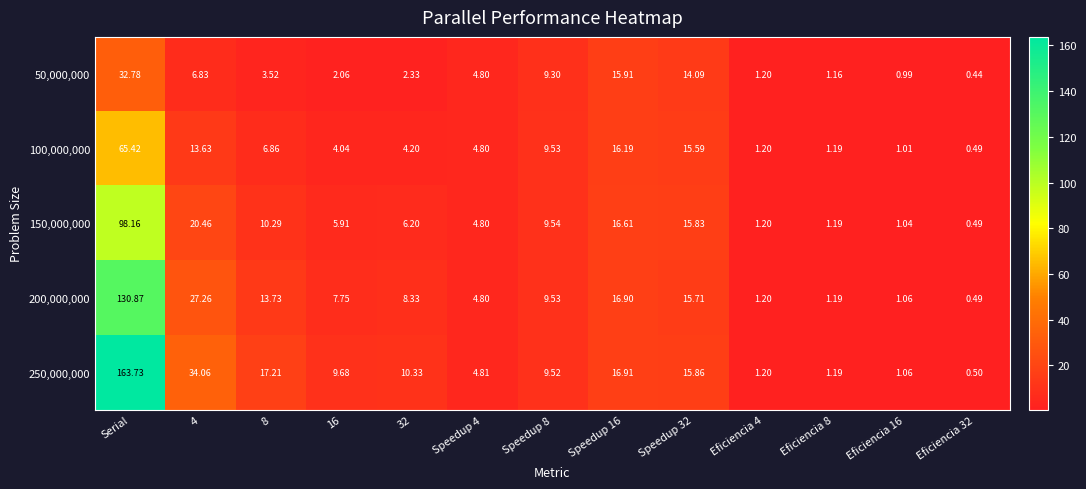

Which label corresponds to the largest value in the chart?

Serial